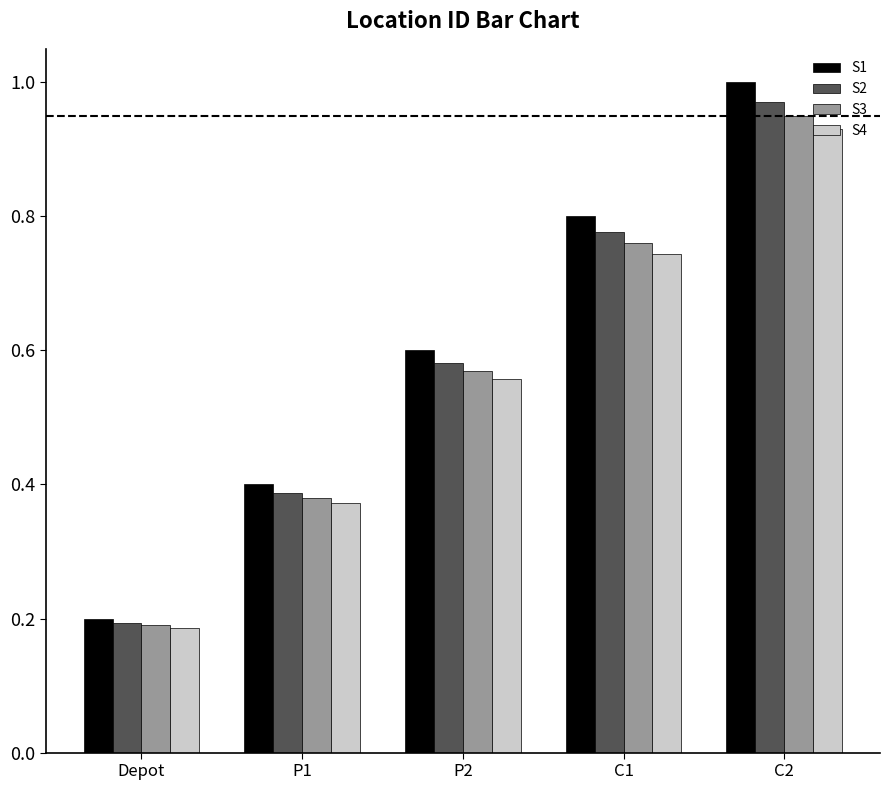

List the labels in order of S4 value, largest first.

C2, C1, P2, P1, Depot